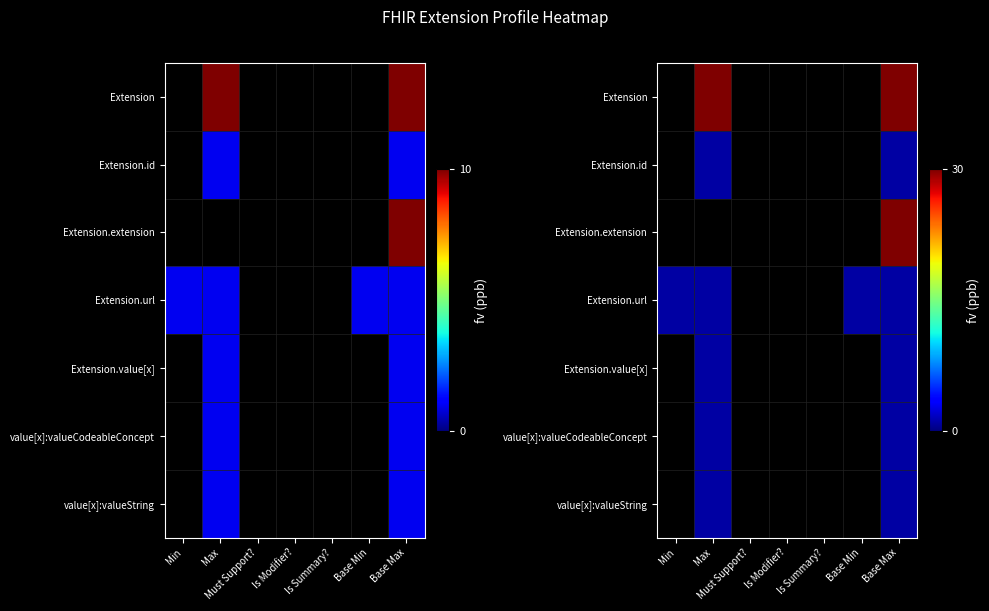

True or false: Extension.url has a value of 0 at Is Modifier?.

False